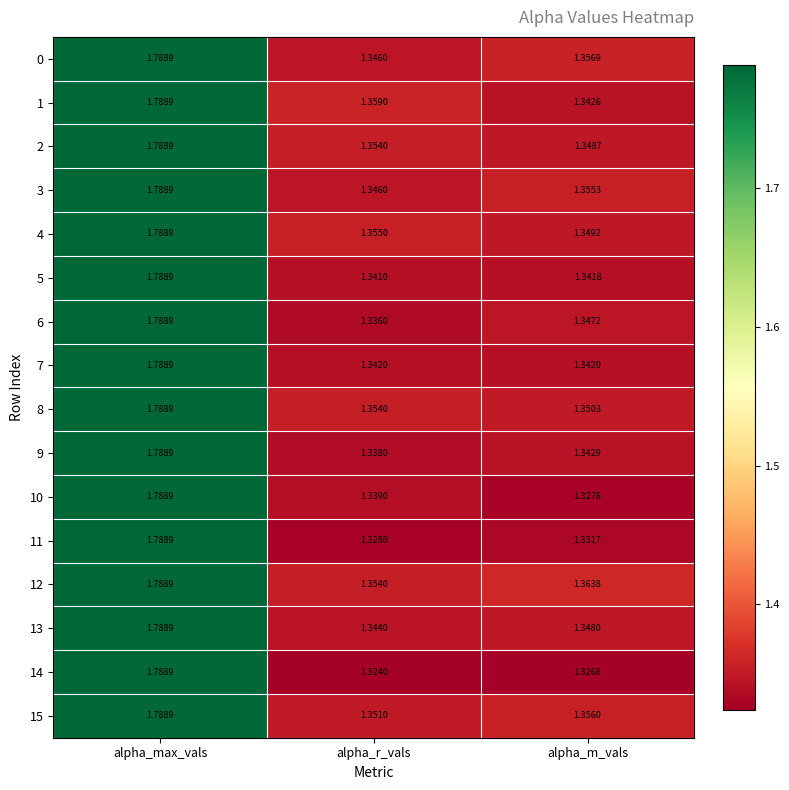

At which category does the chart reach its minimum across all series?

alpha_r_vals